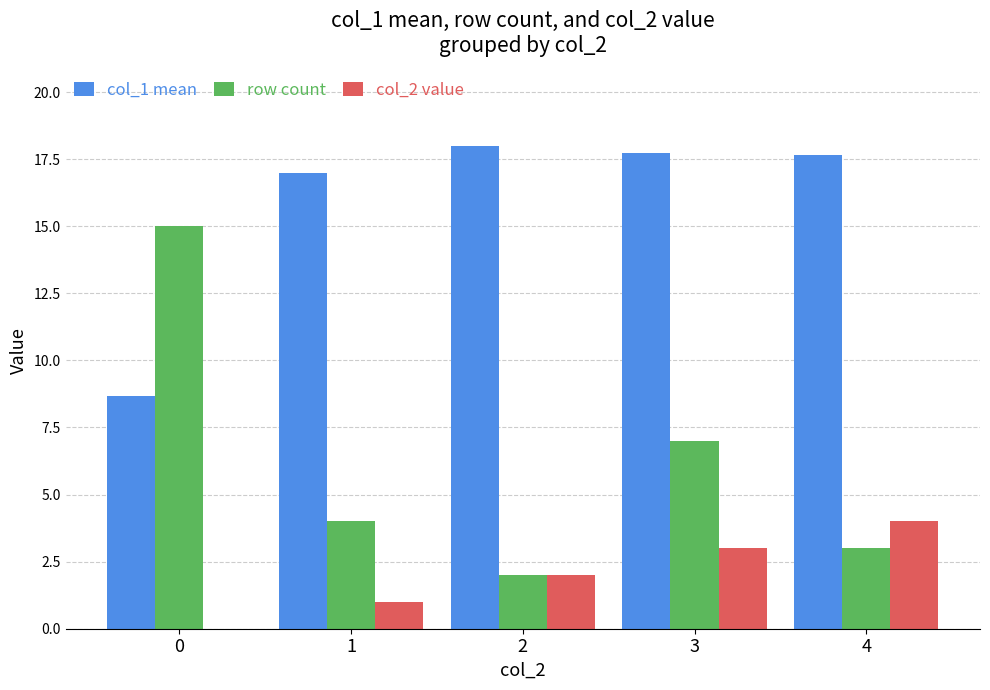

What is the sum of all col_2 value values?

10.0